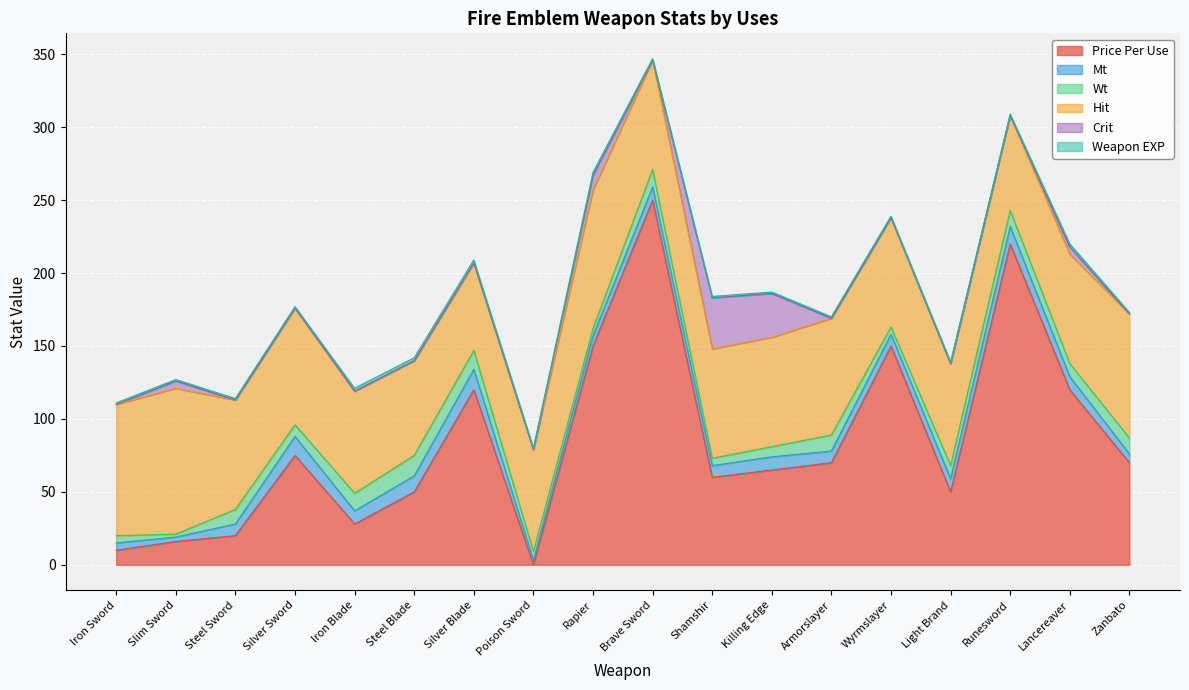

What is the total value across all series at Runesword?

309